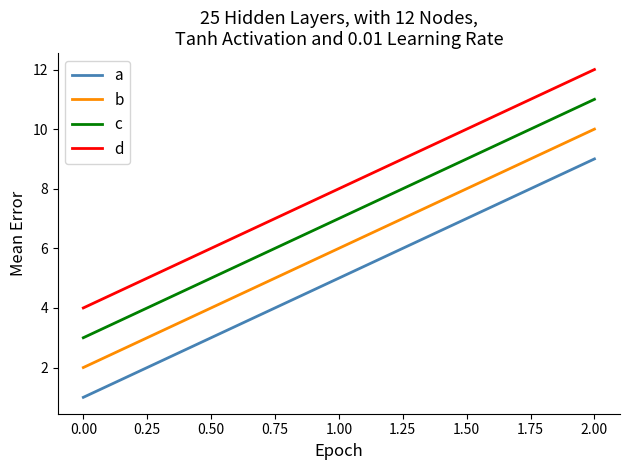

Does the chart display data point markers on the line(s)?

No